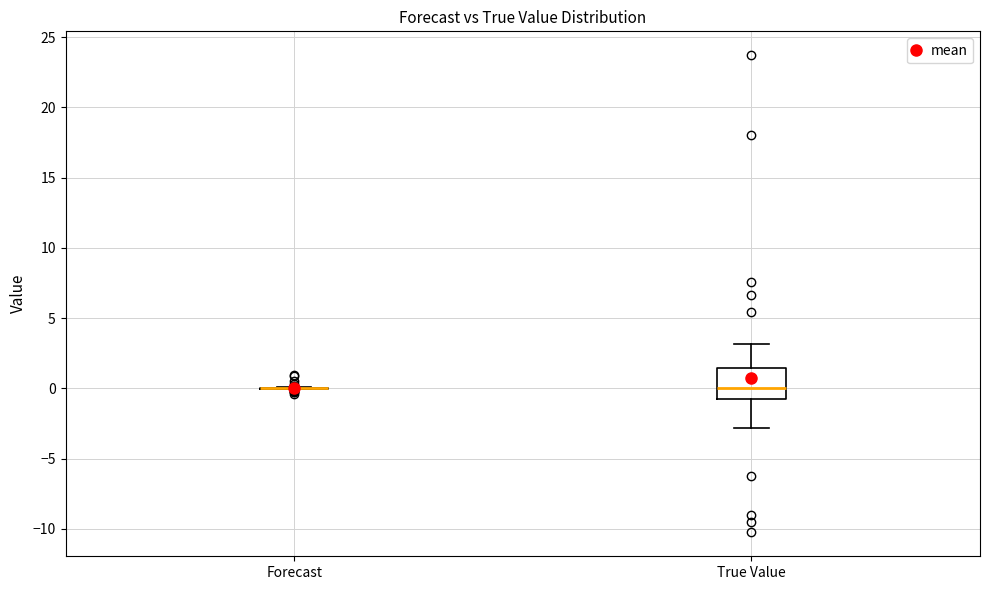

Reading left to right, read every box against the y-axis: the position of its median line, the range the box covers, and the ends of its whiskers. The values are not printed on the chart, so give them approximately, as read against the axis.

Forecast: box collapsed to a line at 0.0, whiskers 0.0 to 0.0
True Value: median 0.0, box -1.0 to 1.5, whiskers -3.0 to 3.0